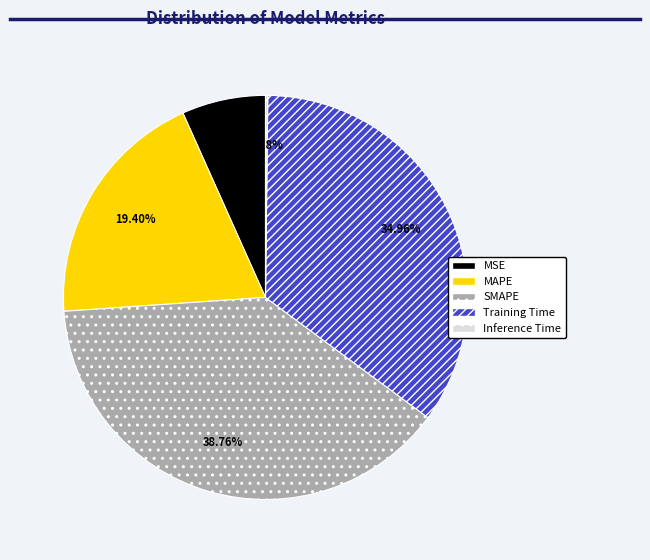

True or false: MAPE accounts for 19% of the total.

True